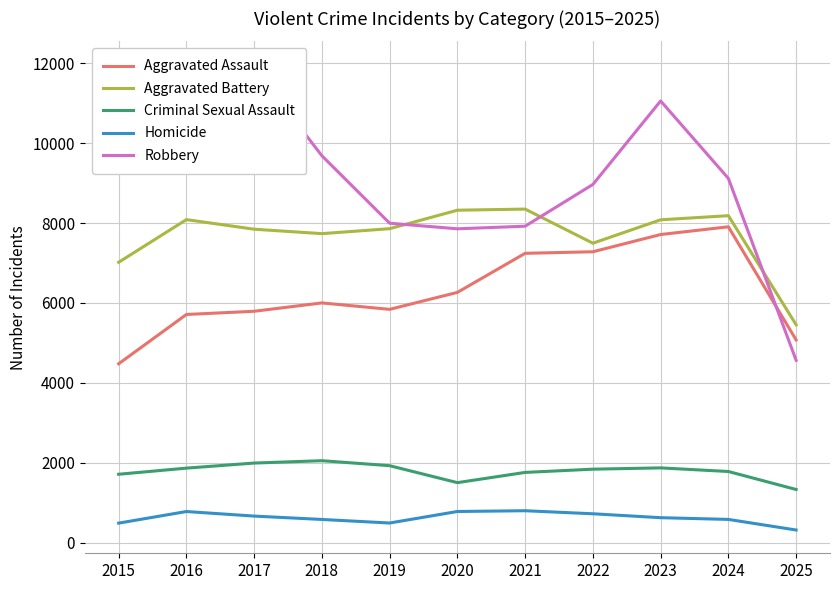

True or false: Criminal Sexual Assault and Homicide intersect in this chart.

False